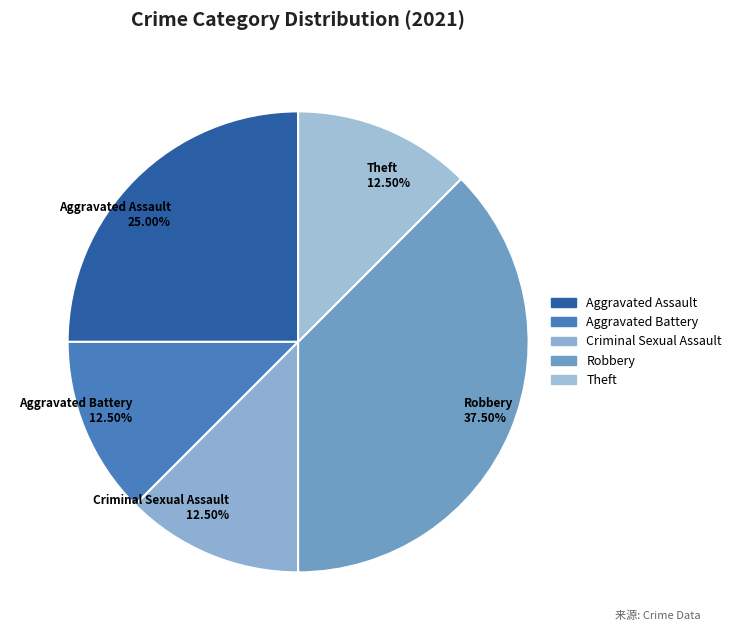

Is there a majority slice in this chart?

No